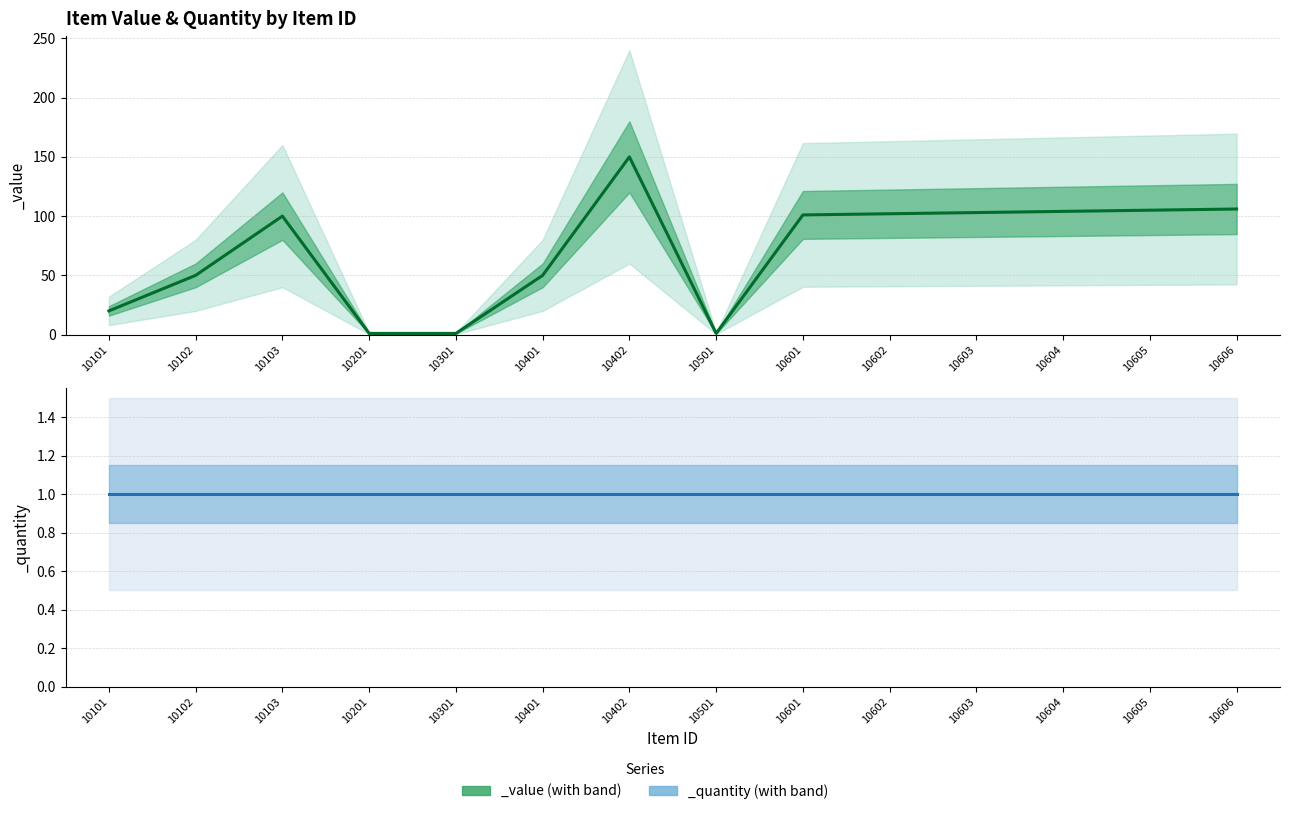

How many interior local valleys (lower than both neighbors) does the data have?

1